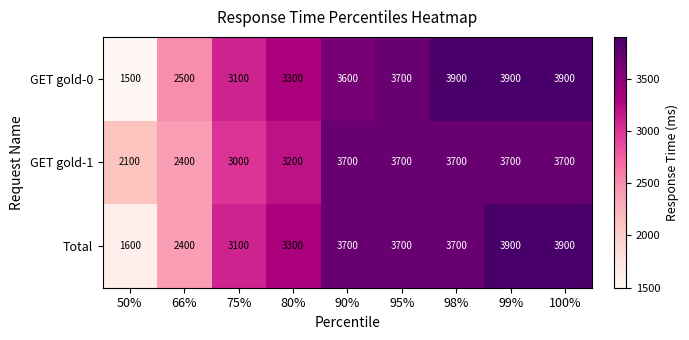

At which label is GET gold-0 closest to 2700?

66%